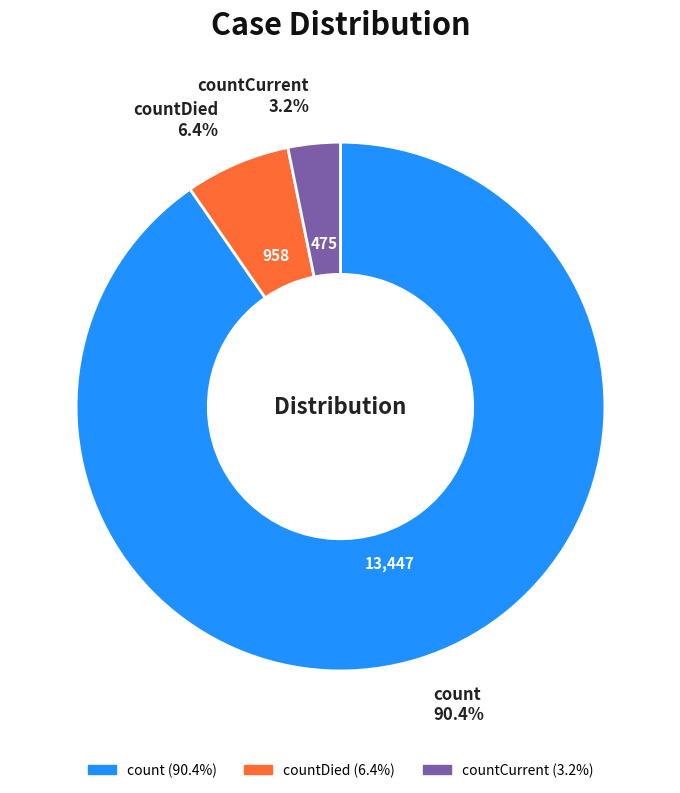

Is there a majority slice in this chart?

Yes